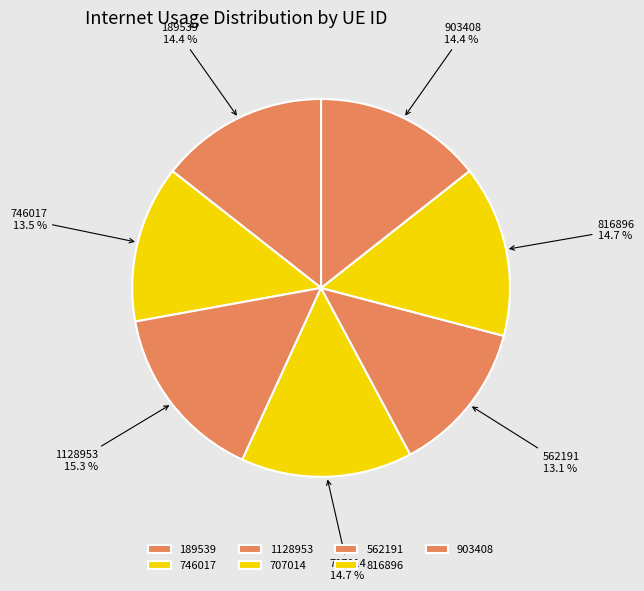

Combined, do 562191 and 746017 account for over 50%?

No